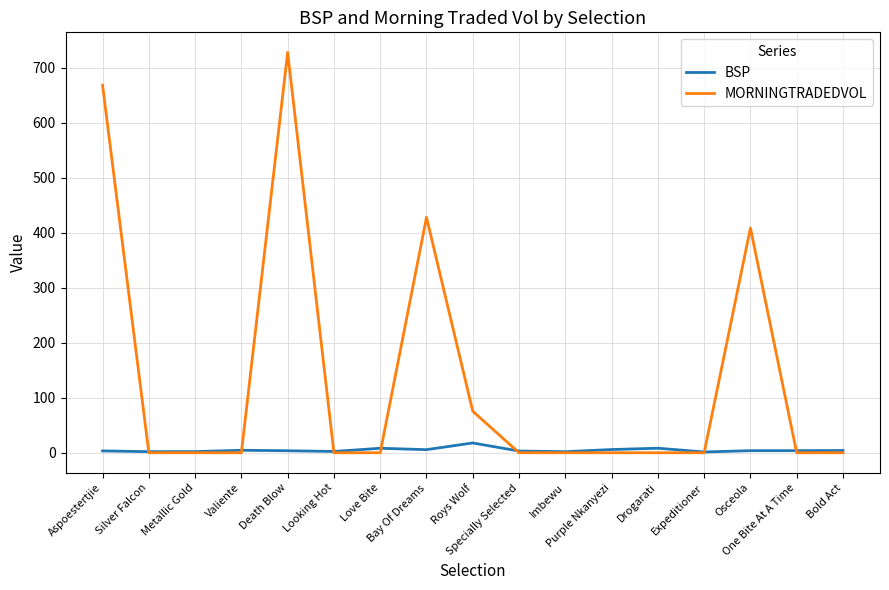

List the series in order of their overall mean, lowest first.

BSP, MORNINGTRADEDVOL